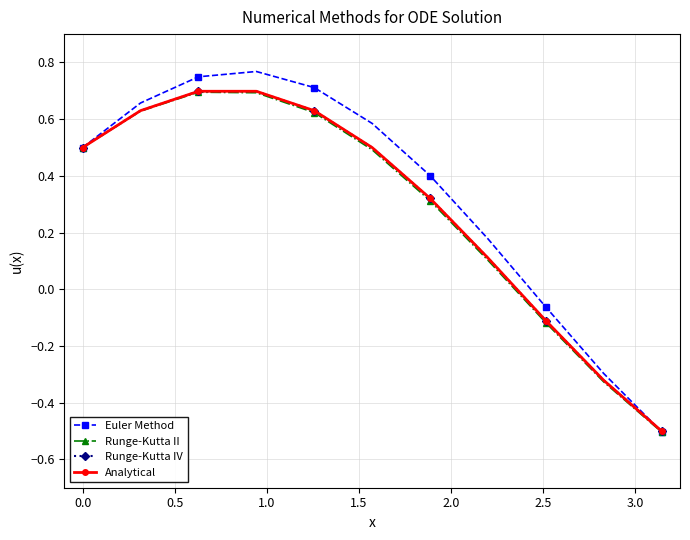

What is the value of the Runge-Kutta IV point at the 8th from the left?

0.1